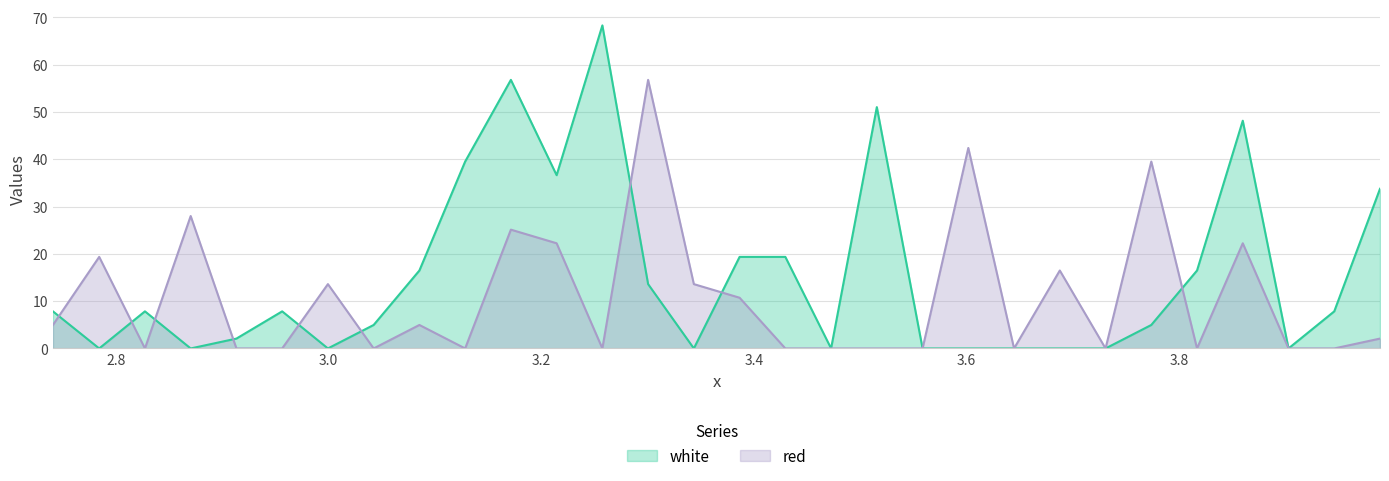

Which series has the largest total across all categories?

white